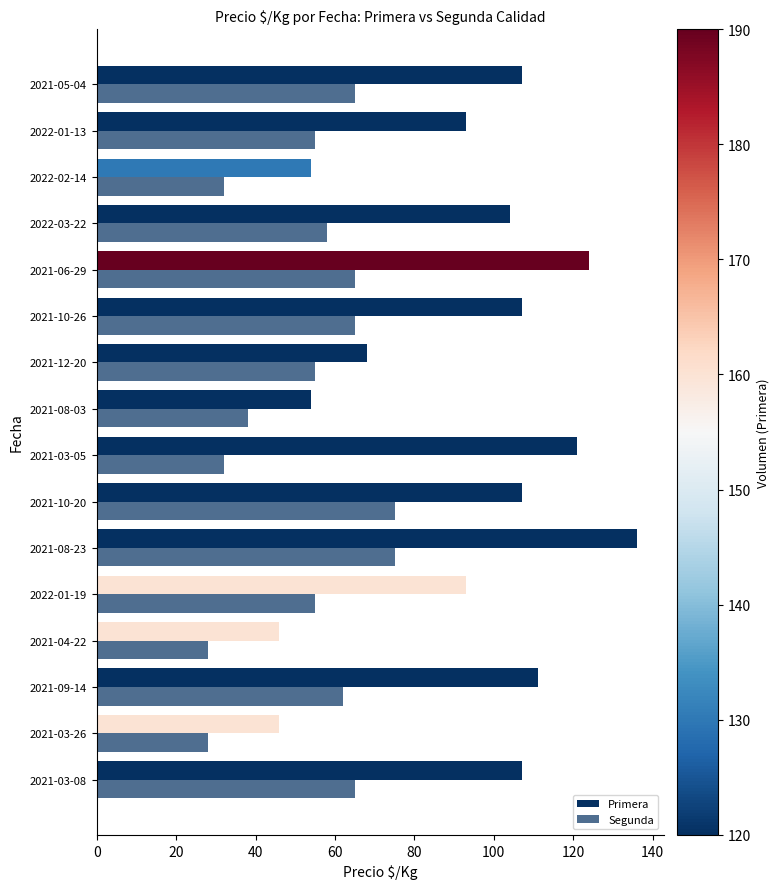

What is the greatest value displayed?

136